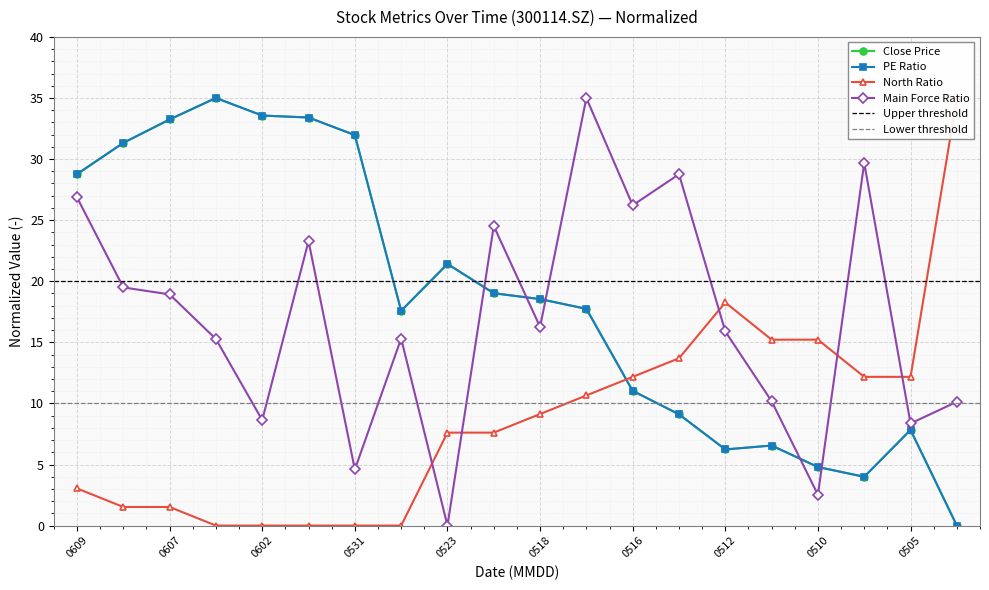

How many lines are shown in the chart?

4